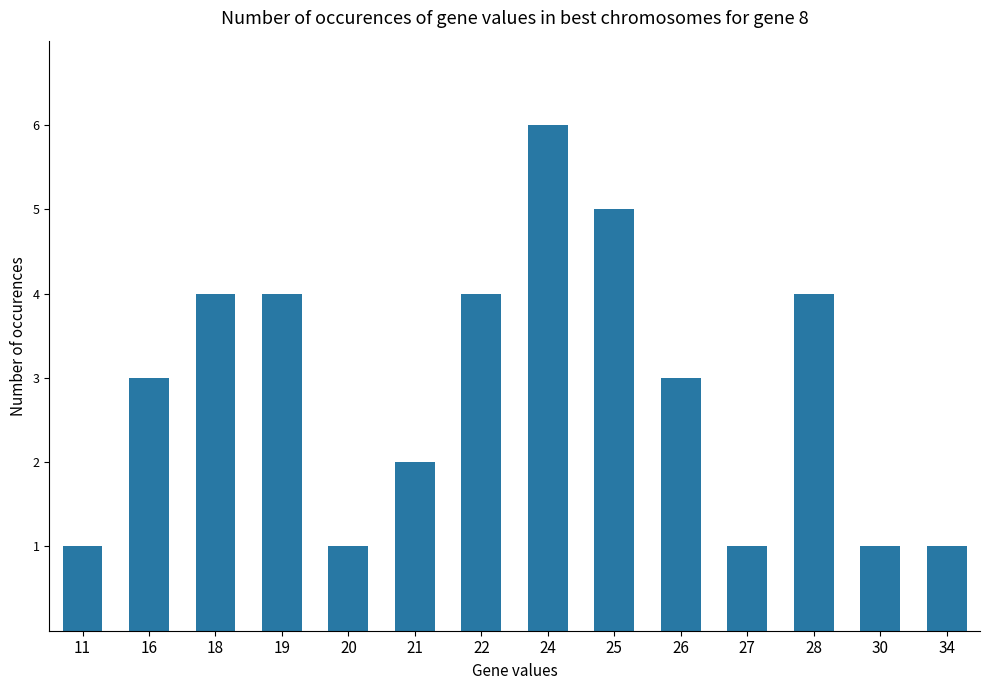

What is the greatest value displayed?

6